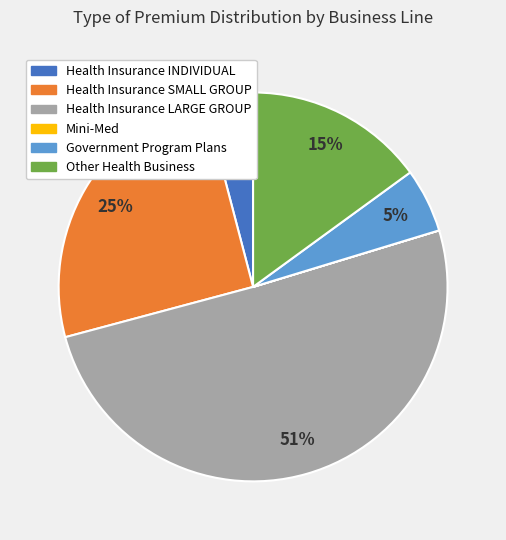

Between Other Health Business and Health Insurance SMALL GROUP, which is larger?

Health Insurance SMALL GROUP